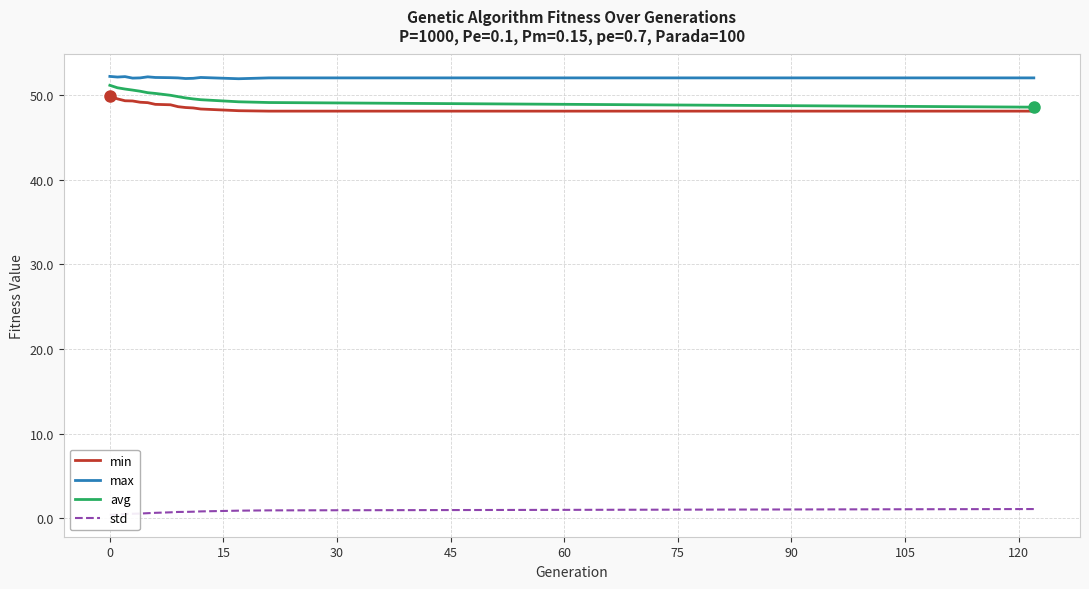

What is the average value of the avg series?

50.0